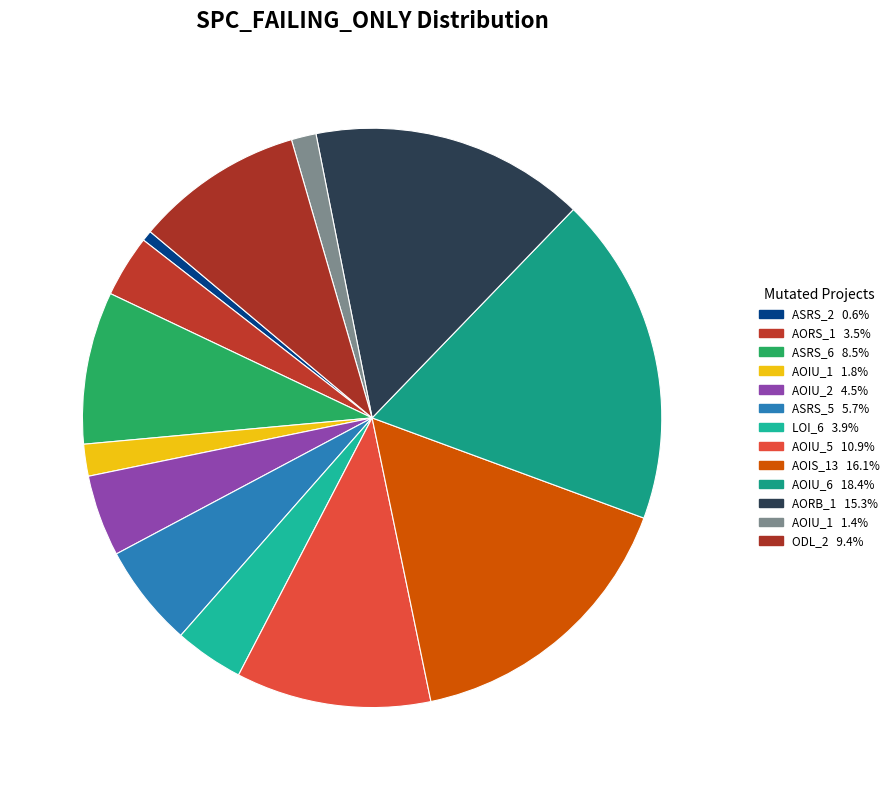

Count the number of slices in the pie.

13